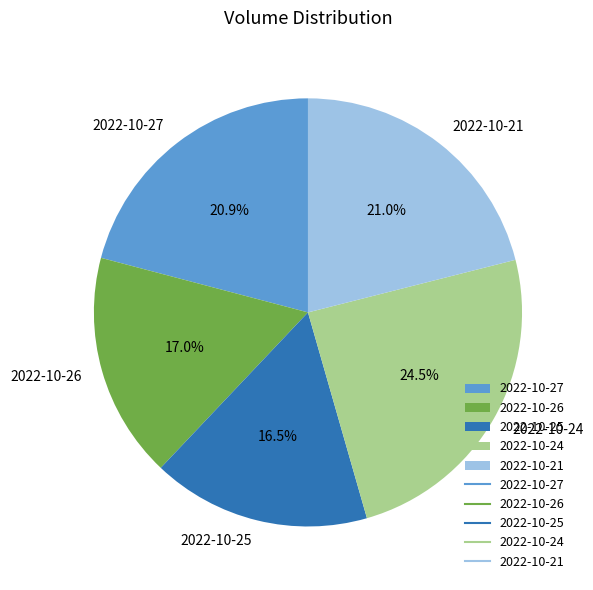

Which has a higher value, 2022-10-25 or 2022-10-26?

2022-10-26